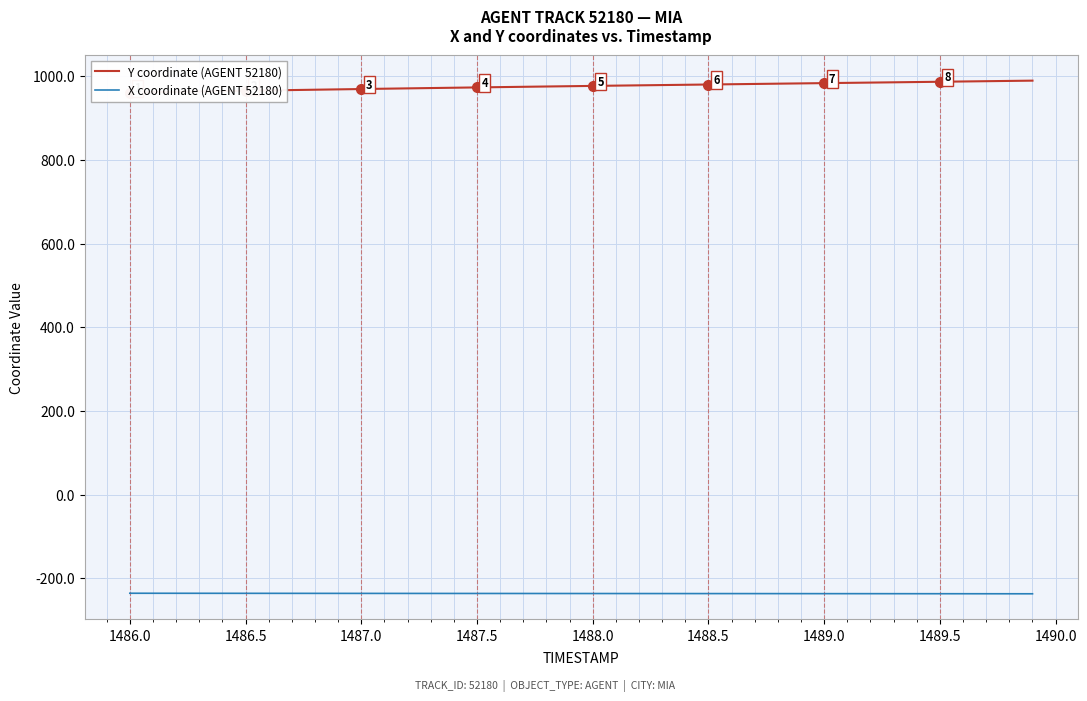

How many categories are shown in the chart?

40